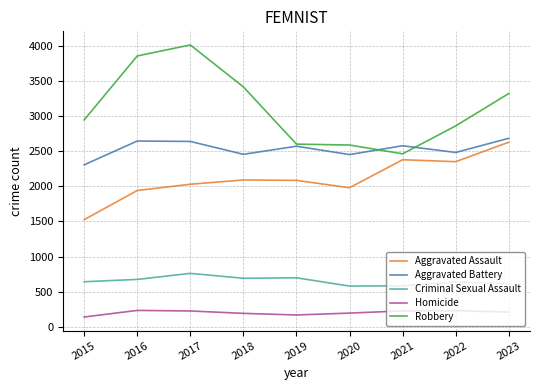

In Homicide, how many points are lower than both neighbors (excluding endpoints)?

1